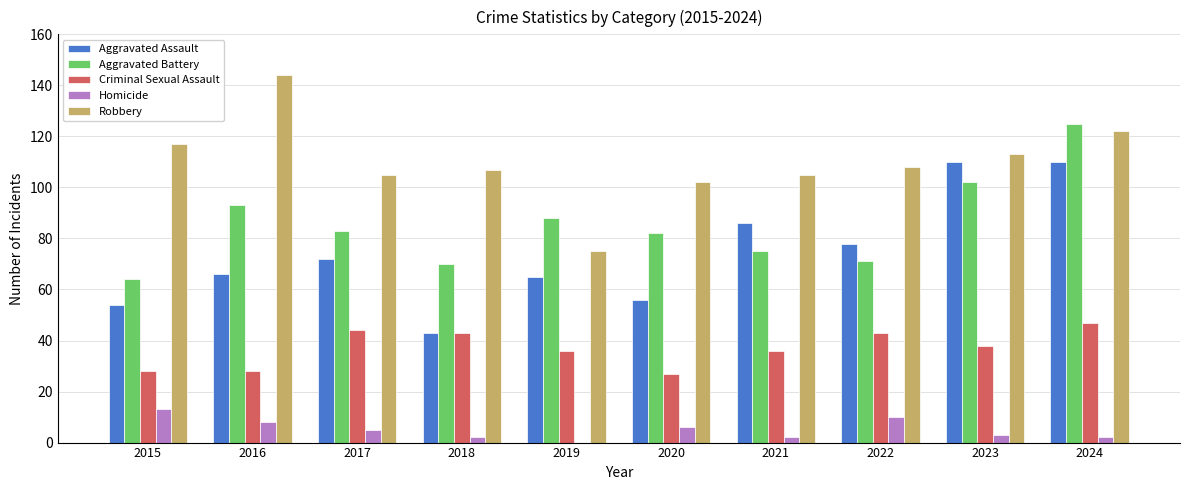

At which label is Aggravated Assault closest to 76?

2022